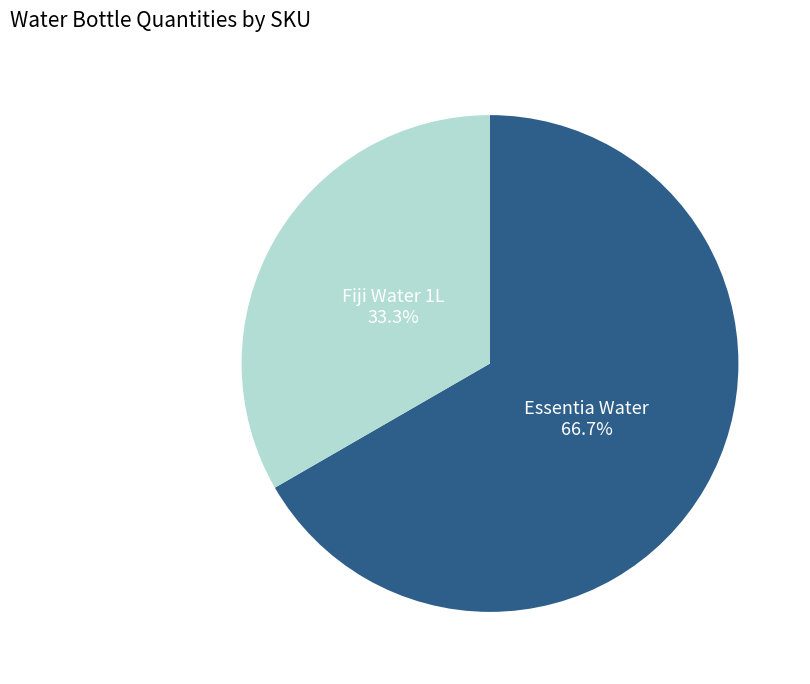

Does any single category account for the majority?

Yes